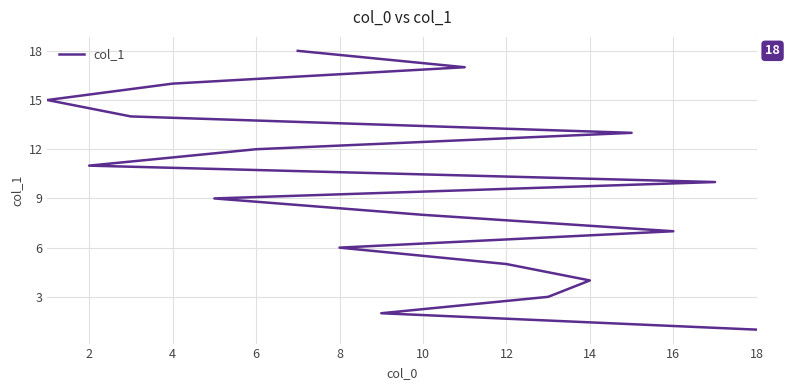

What is the minimum value shown in the chart?

1